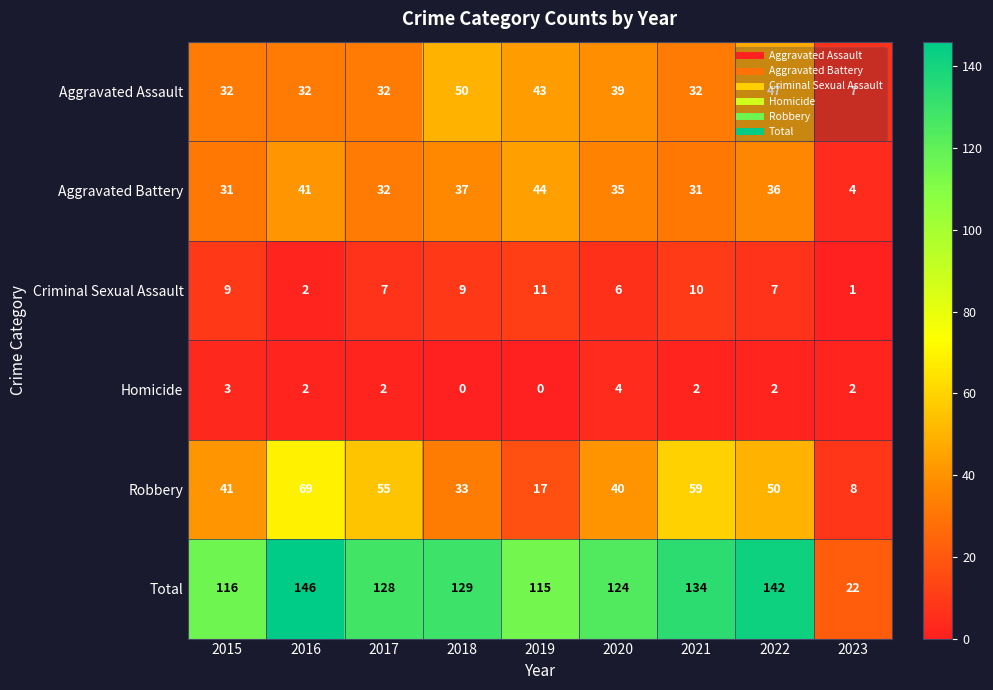

At how many categories does at least one series exceed 29?

8